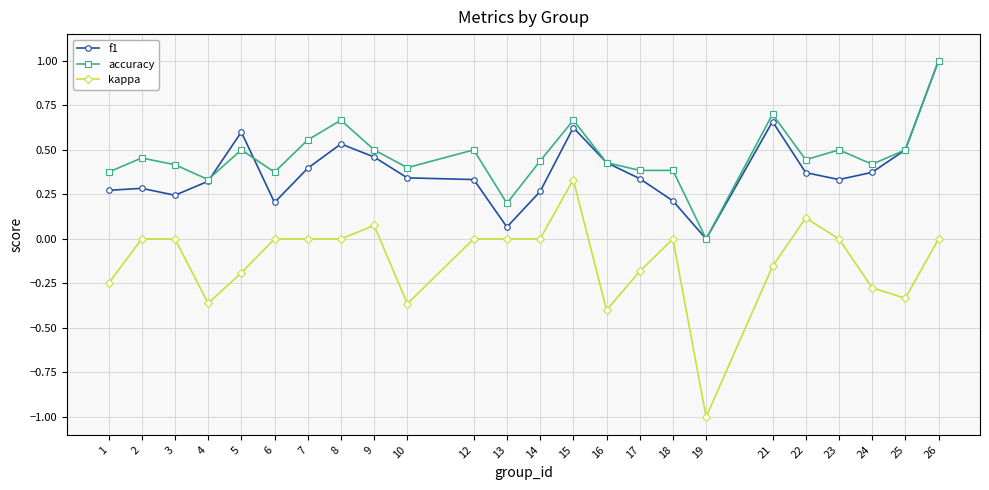

At 23, list the series in order from smallest to largest.

kappa, f1, accuracy